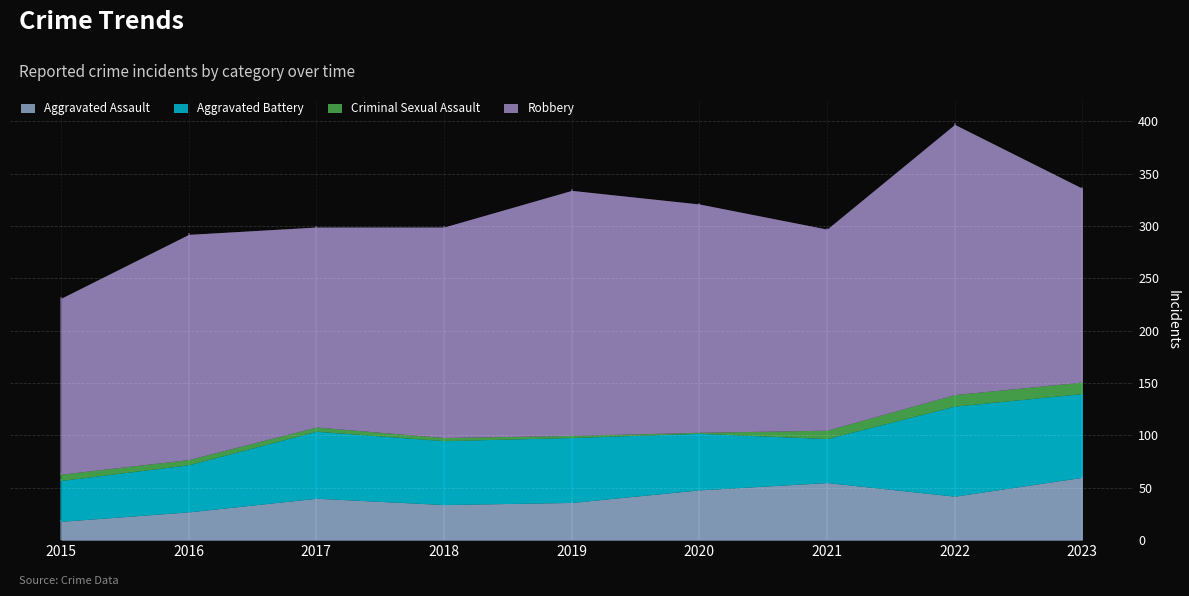

The Robbery series shows 388 at 2020. True or false?

False